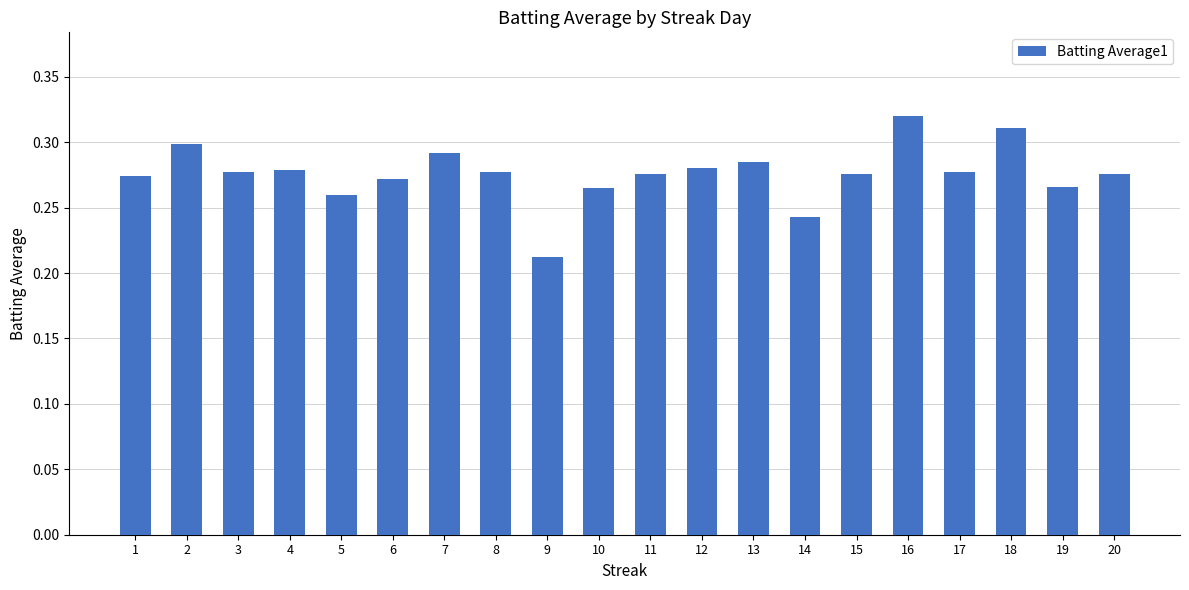

Which label corresponds to the largest value in the chart?

16